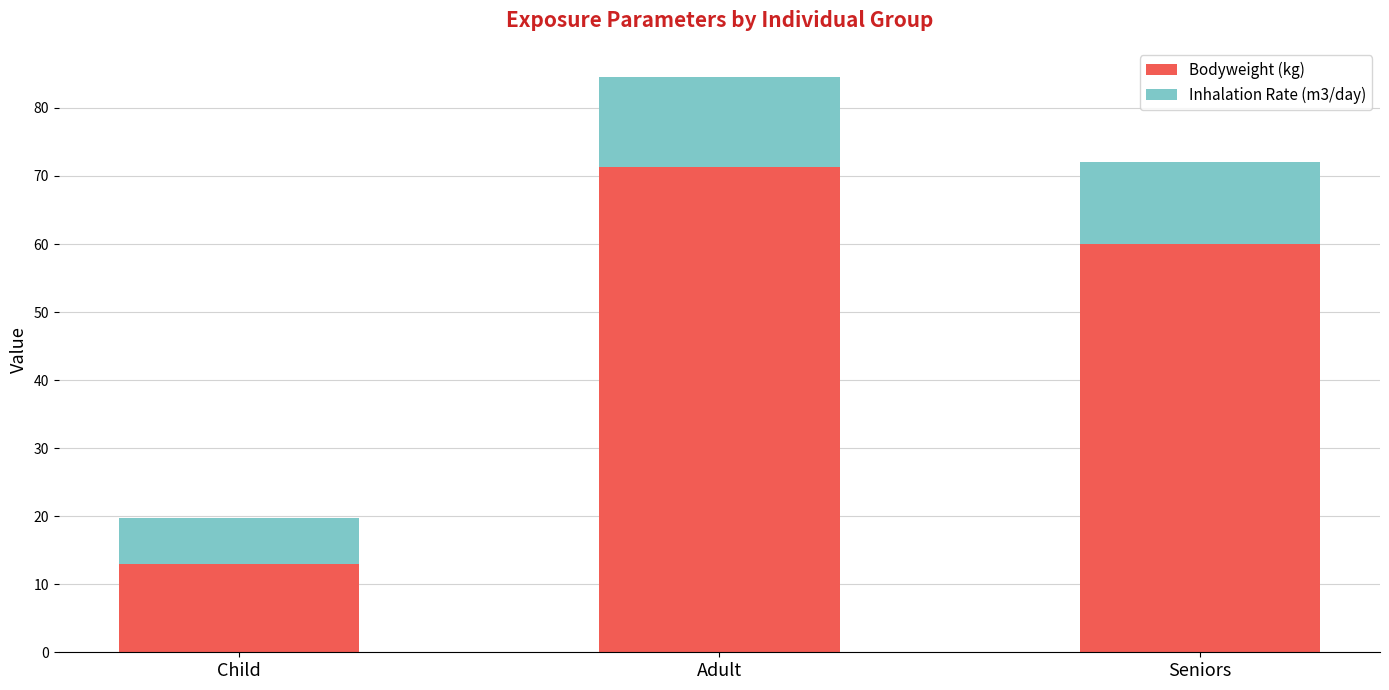

What is the total value across all series at Child?

19.8